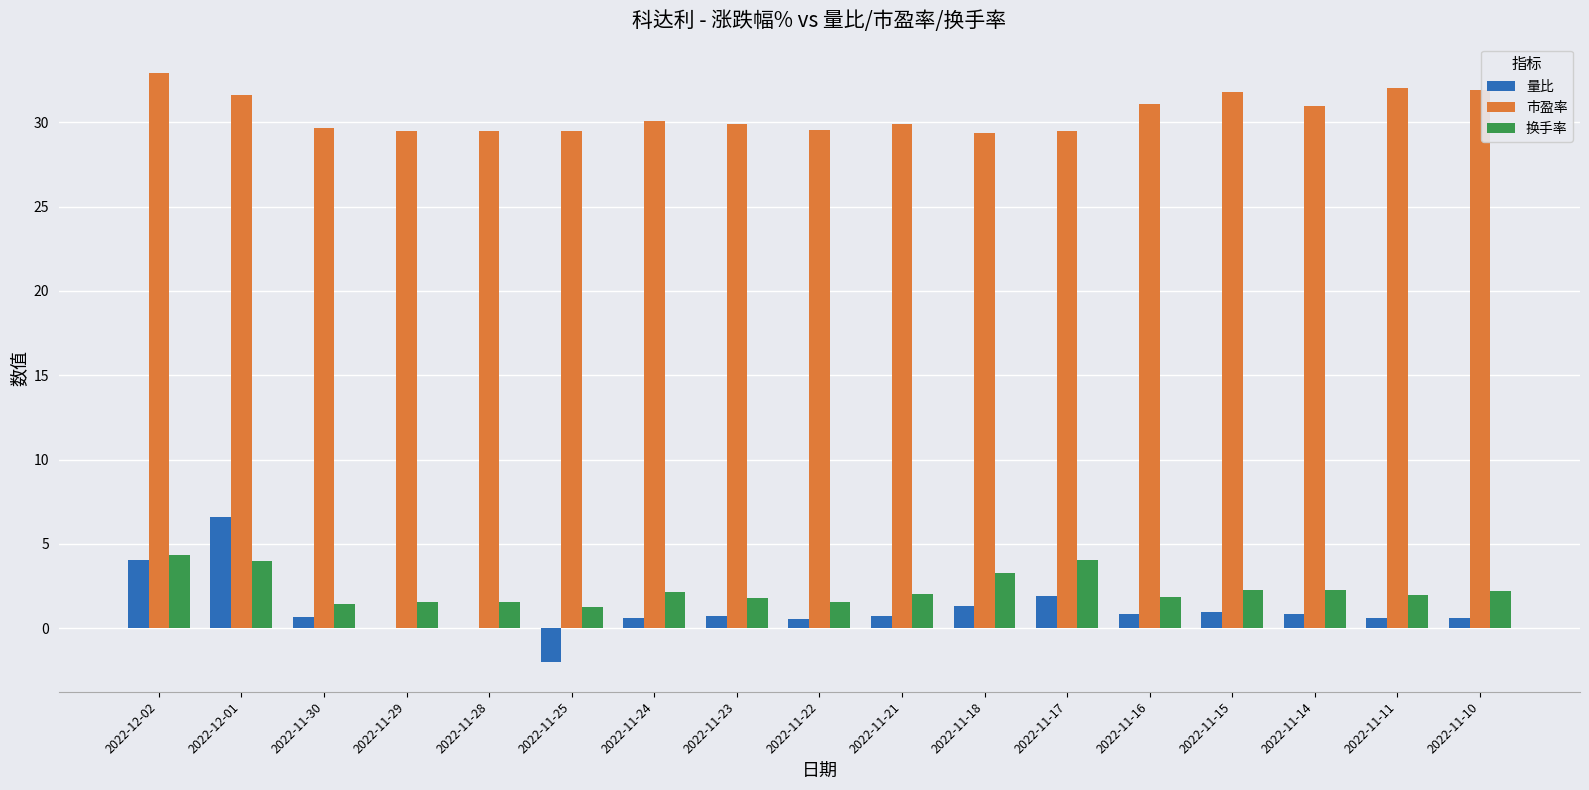

What is the sum of all 量比 values?

19.1